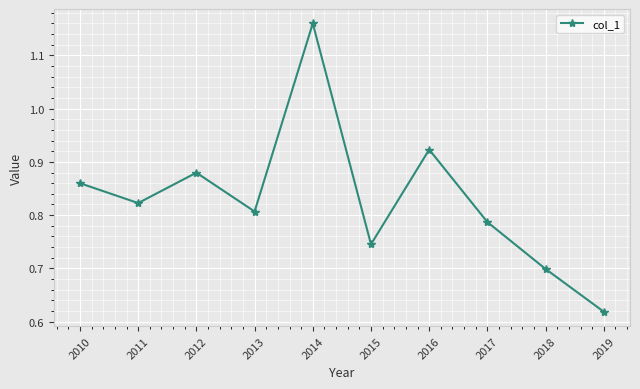

What is the sum of the values at 2012 and 2014?

2.0